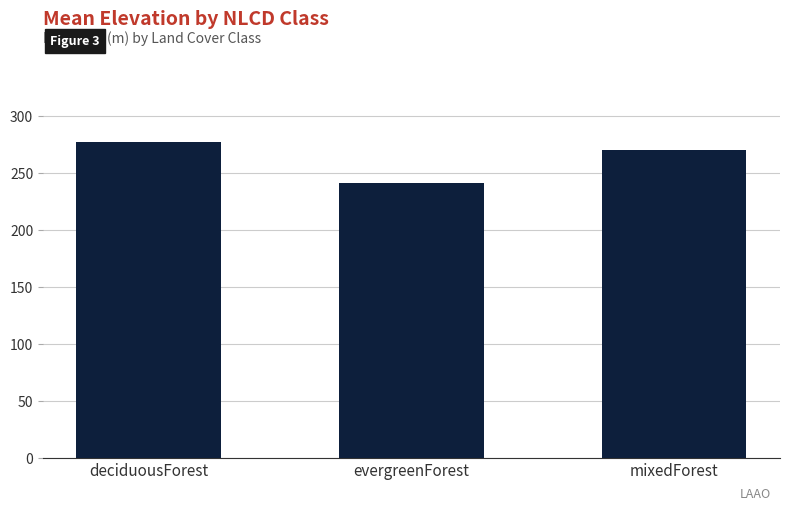

How many data points are less than 270?

1